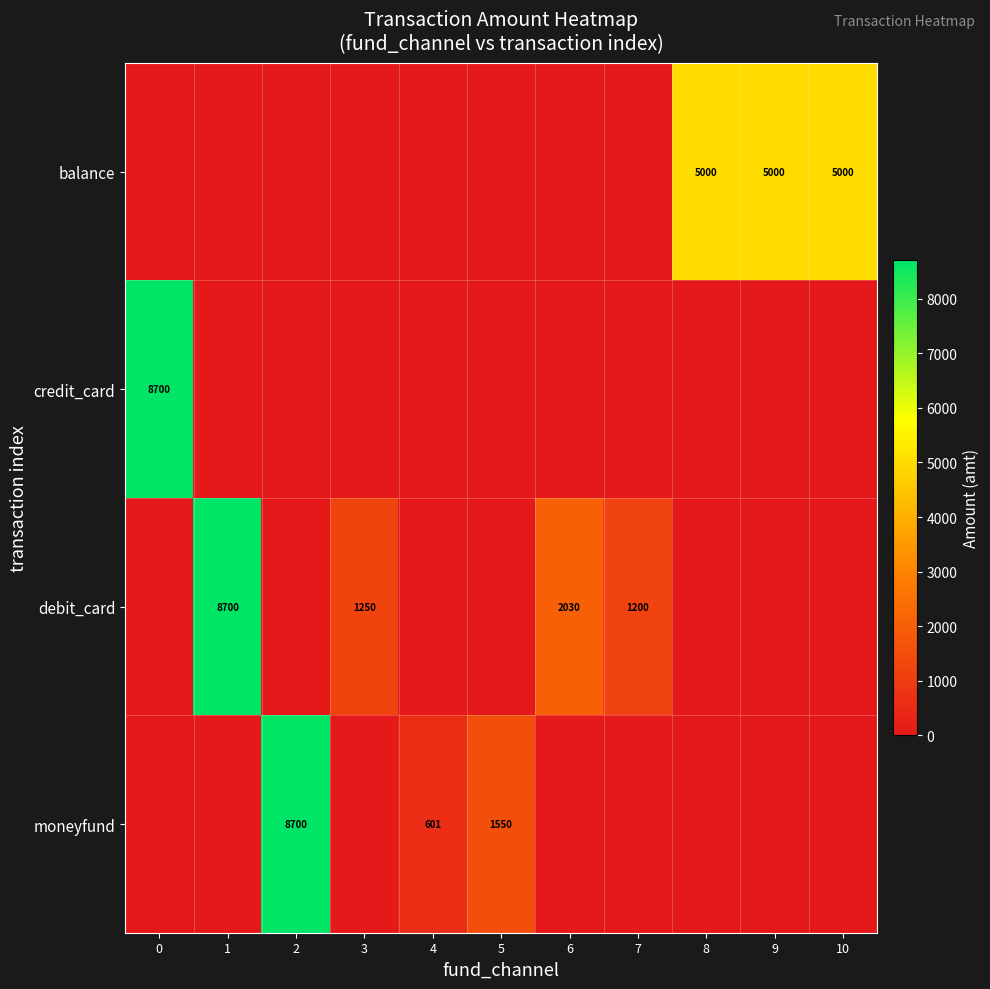

Is the value of moneyfund at 5 greater than the value of credit_card at 10?

Yes